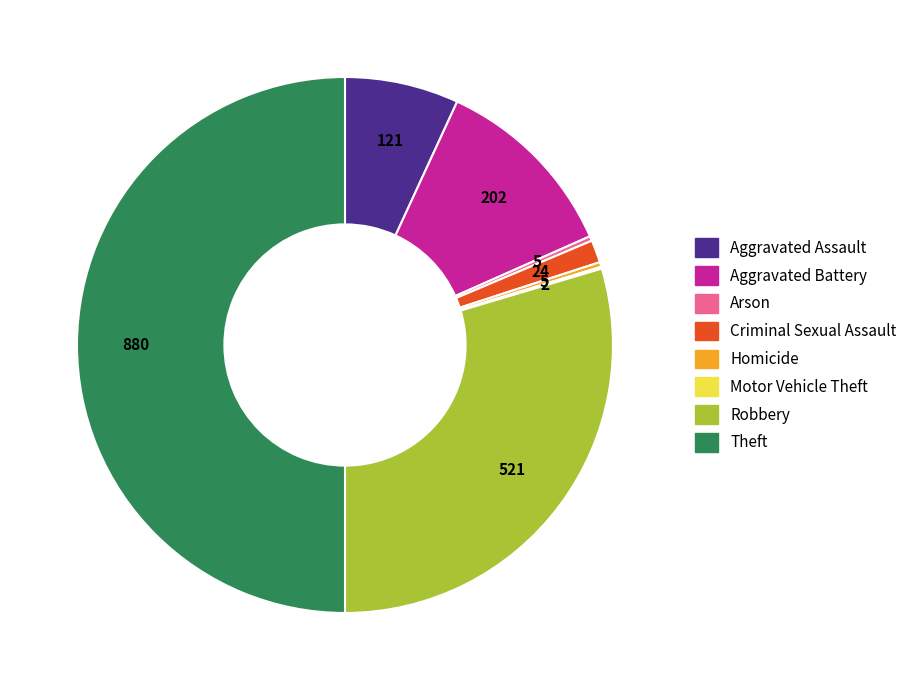

True or false: Aggravated Battery accounts for 11% of the total.

True